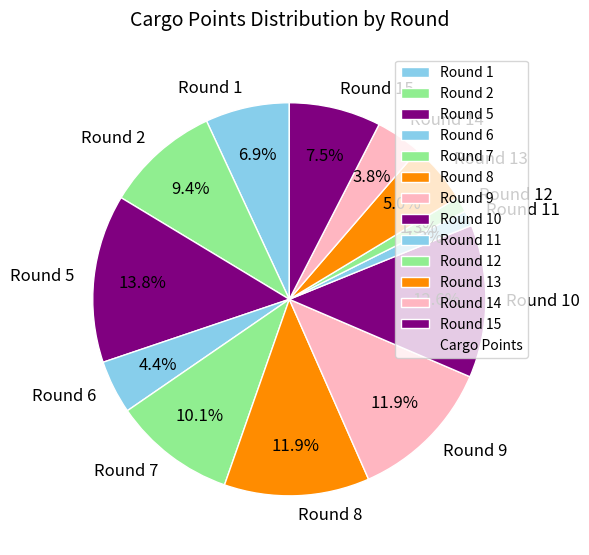

Which has a higher value, Round 10 or Round 2?

Round 10